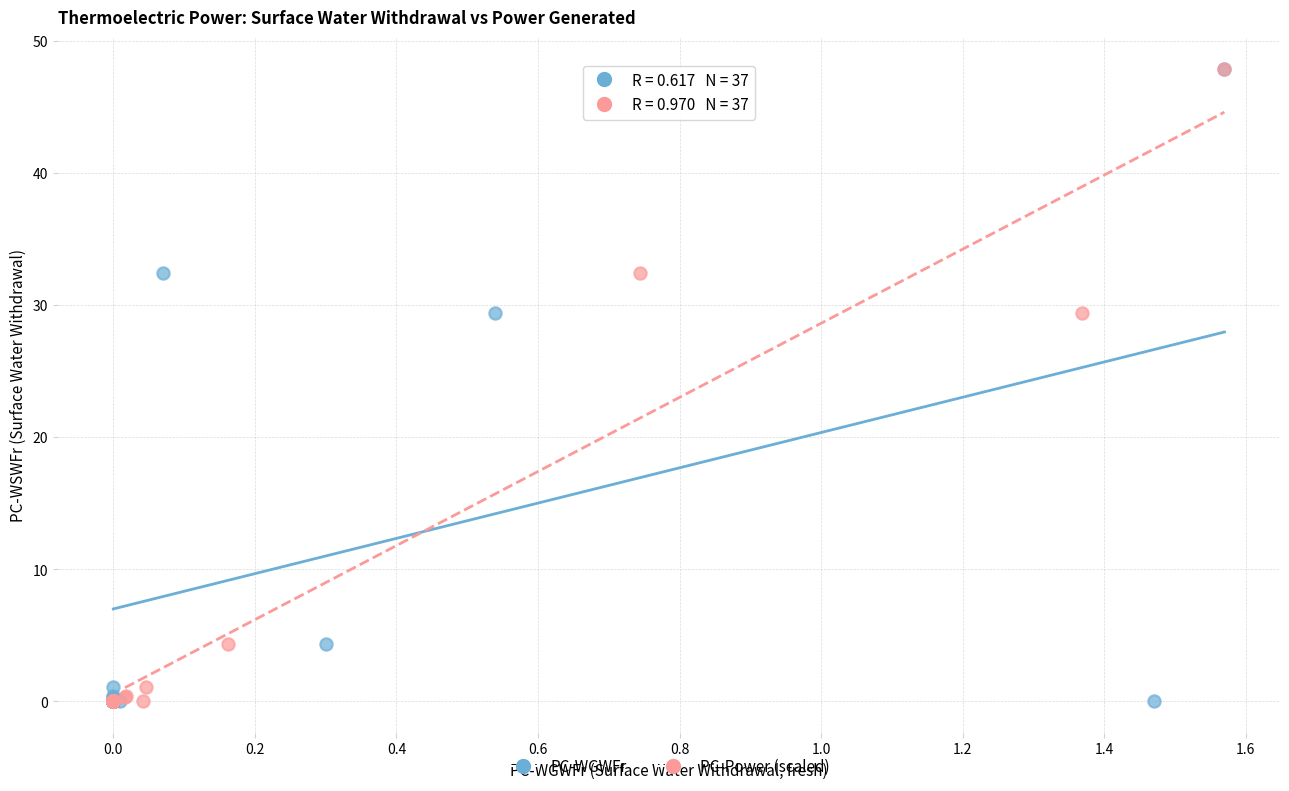

What are all the series names shown in the legend?

PC-WGWFr, PC-Power (scaled)